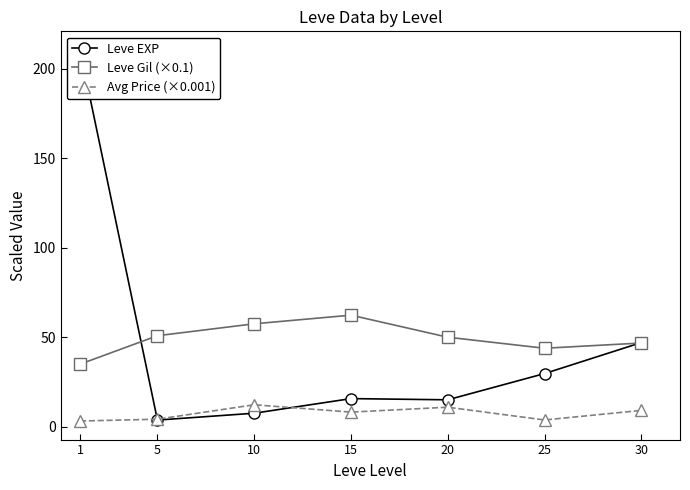

Which series changed the most between 1 and 25?

Leve EXP